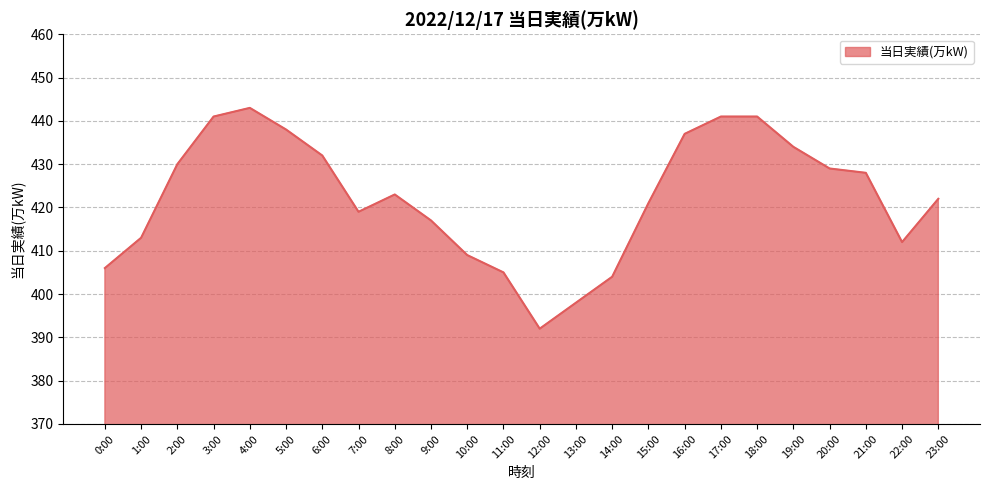

Reading left to right, transcribe all the data shown in this chart.

406	413	430	441	443	438	432	419	423	417	409	405	392	398	404	421	437	441	441	434	429	428	412	422